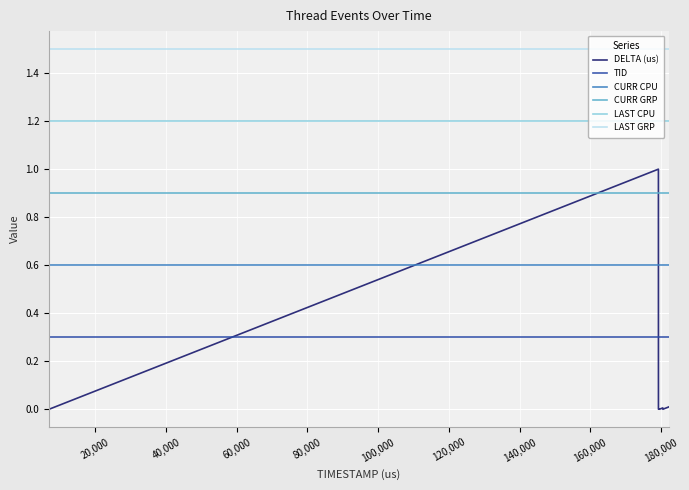

True or false: LAST GRP and LAST CPU intersect in this chart.

False